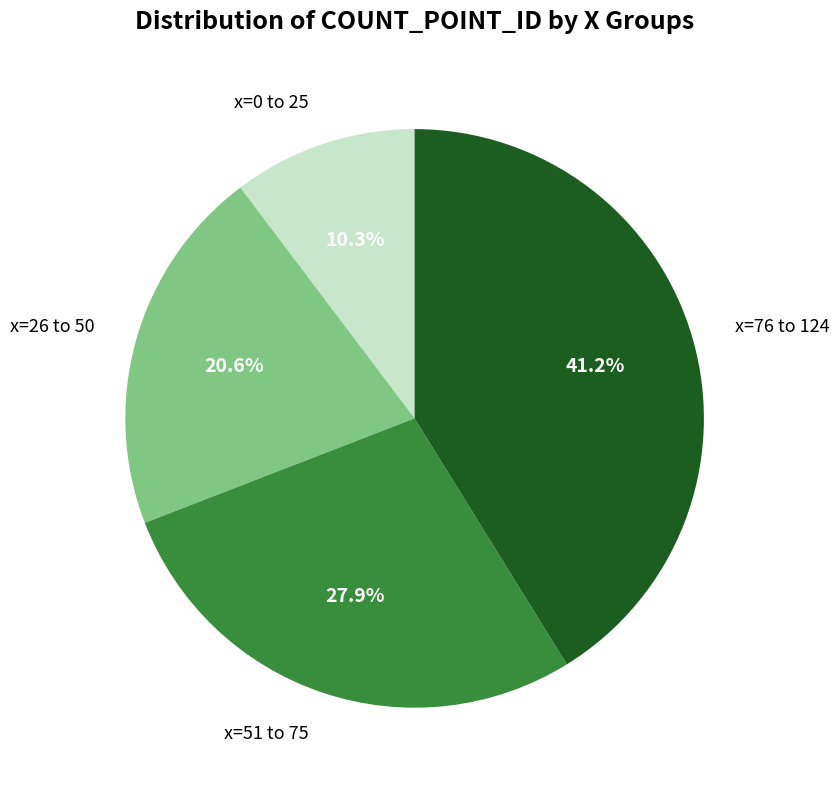

Is there a majority slice in this chart?

No